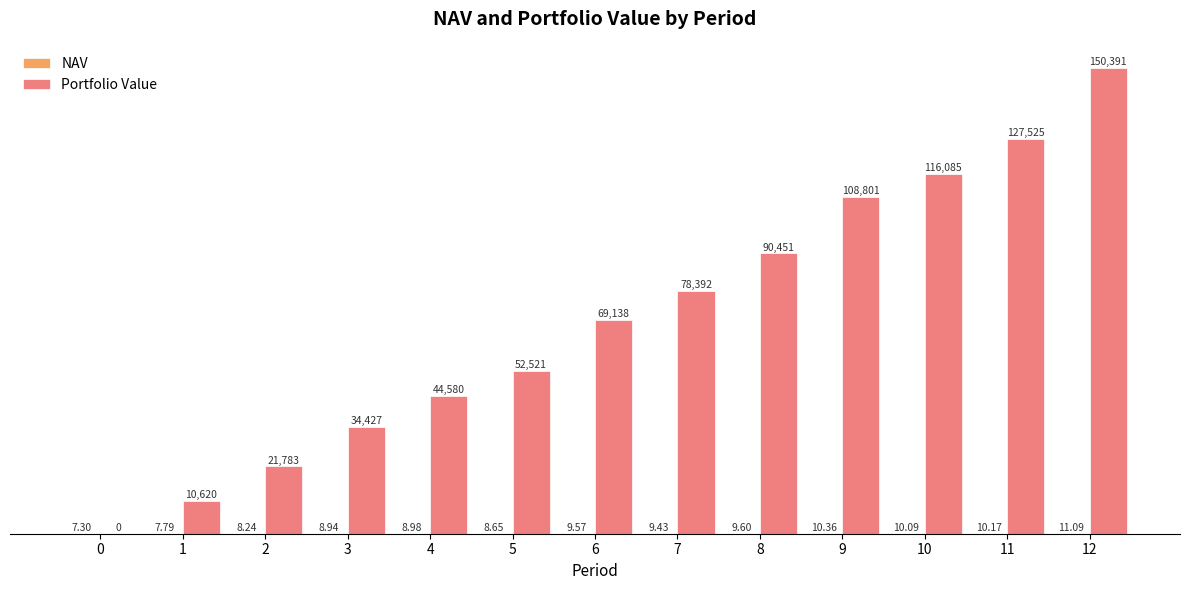

Between 1 and 2, which series saw the biggest shift?

Portfolio Value